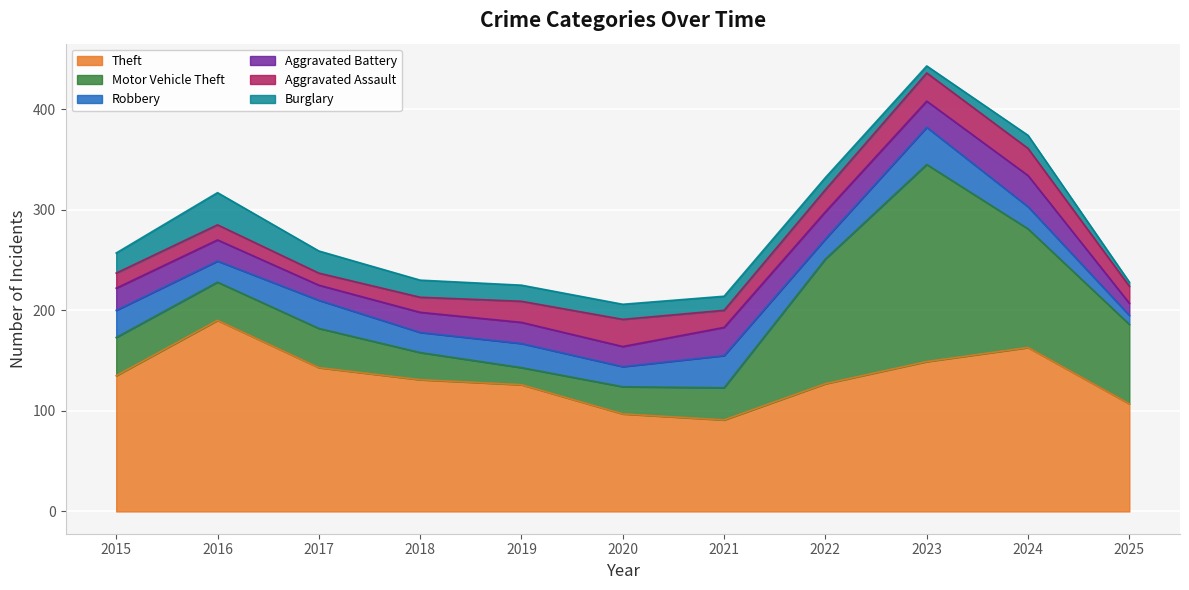

True or false: Burglary and Motor Vehicle Theft intersect in this chart.

False